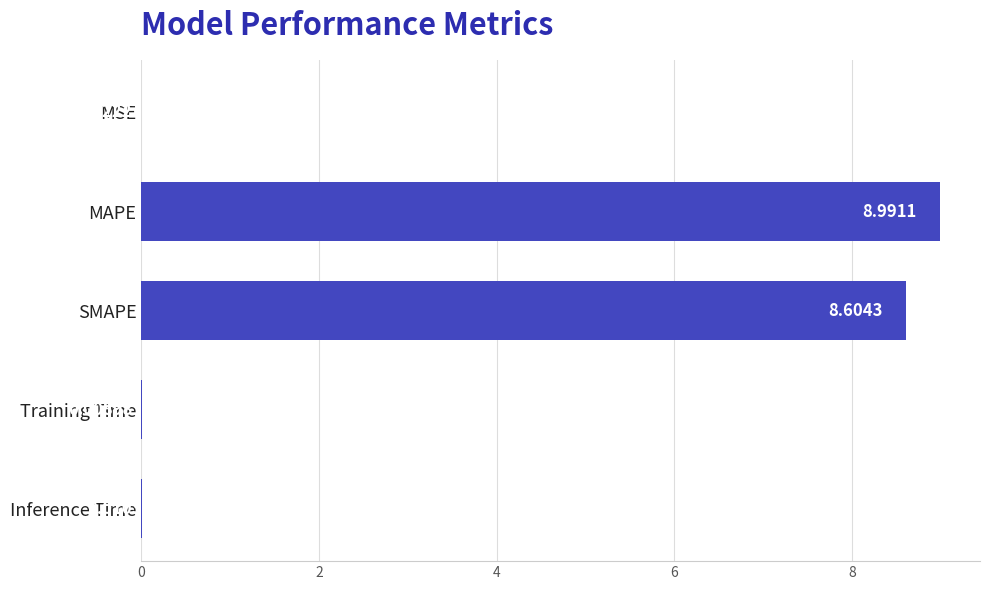

What is the sum of all values?

17.6